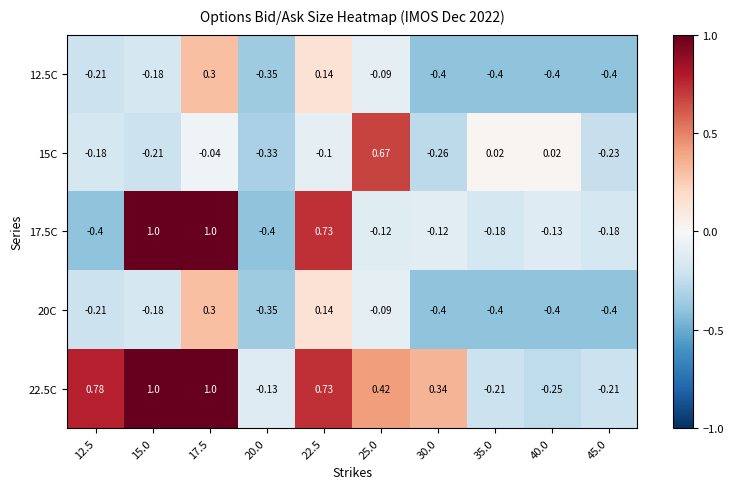

Is the value of 12.5C at 15.0 greater than the value of 15C at 22.5?

No